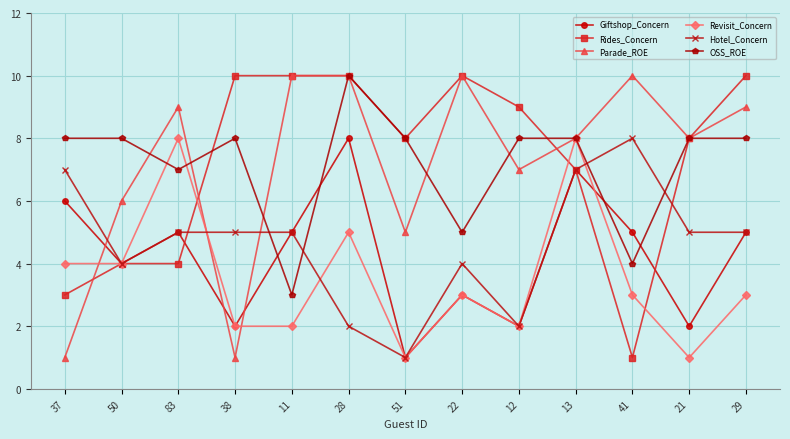

True or false: Hotel_Concern and OSS_ROE intersect in this chart.

True